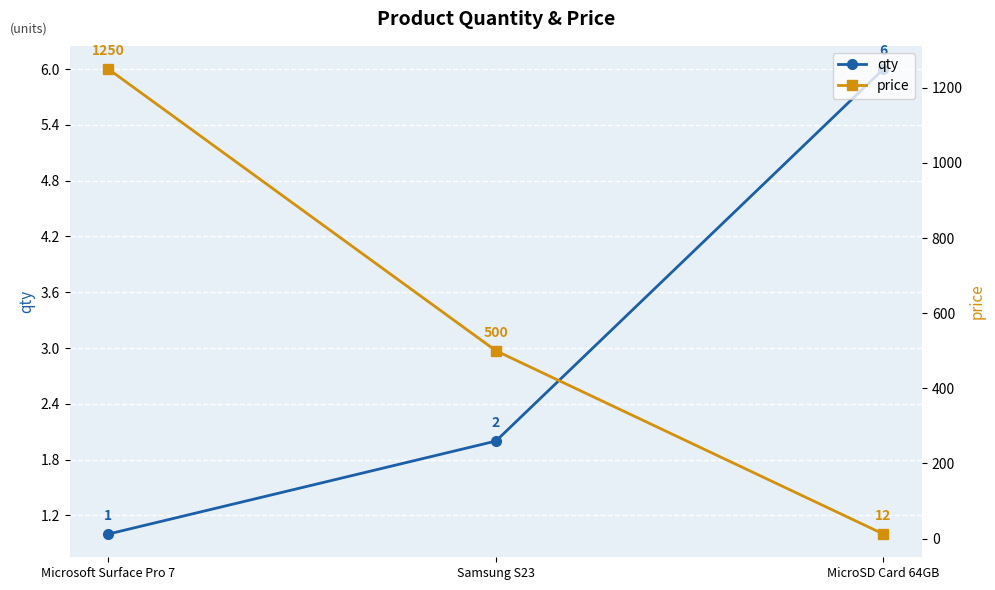

Which series has the widest spread of values?

price